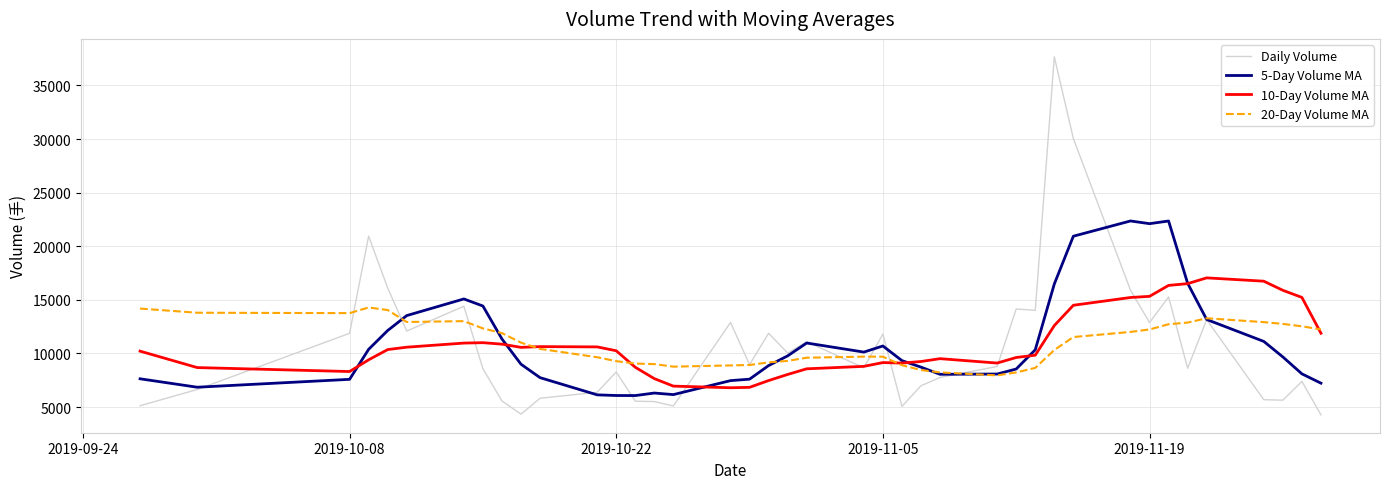

Which series has the widest spread of values?

Daily Volume